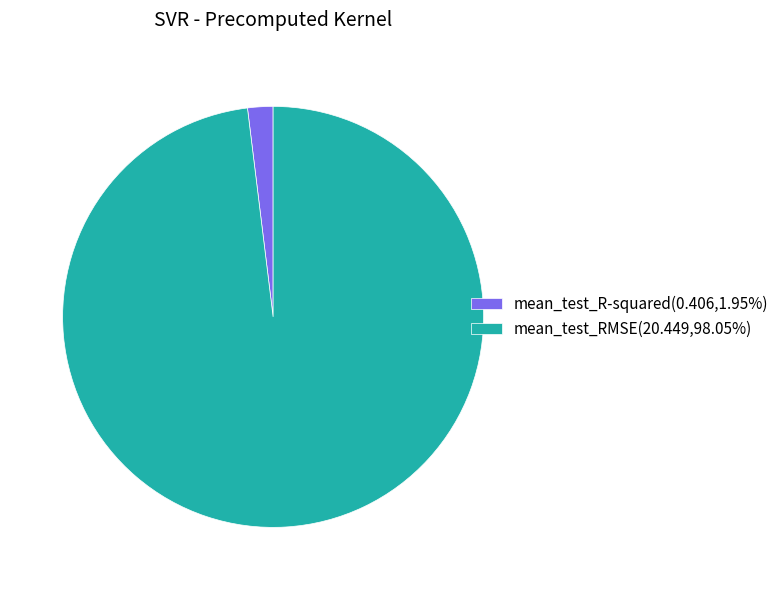

Is it true that mean_test_RMSE is 98% of the pie?

True